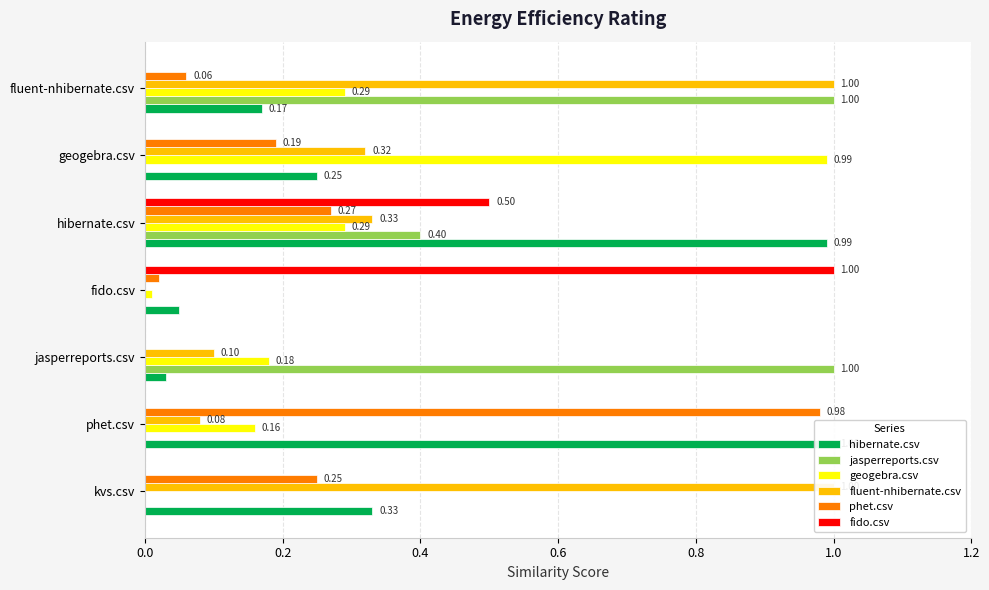

The value of hibernate.csv at phet.csv is 1.0. True or false?

True